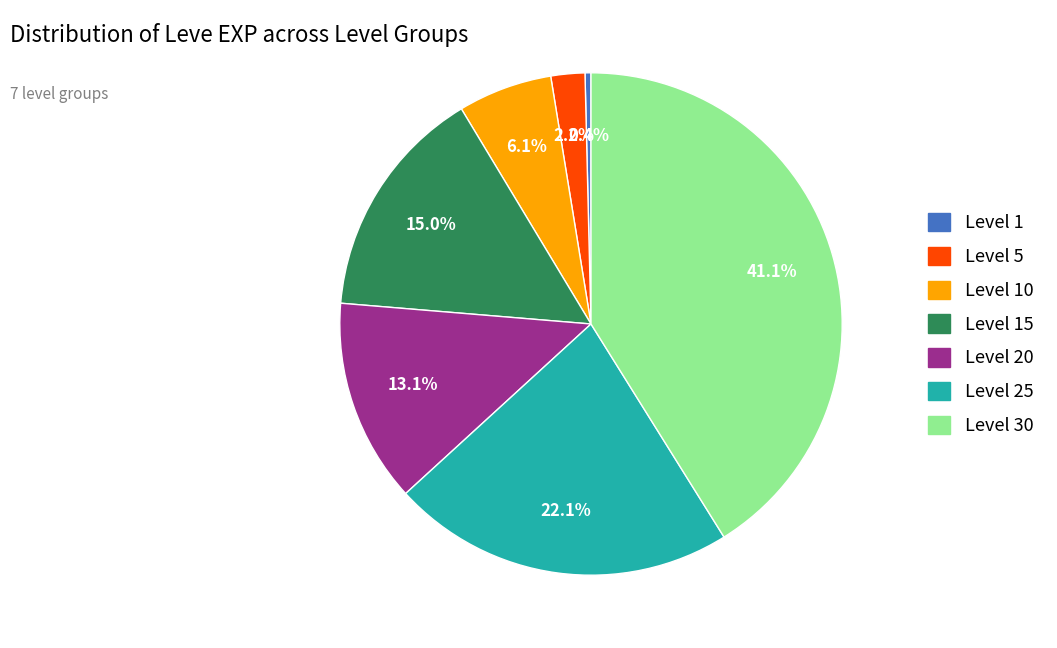

Does any single category account for the majority?

No